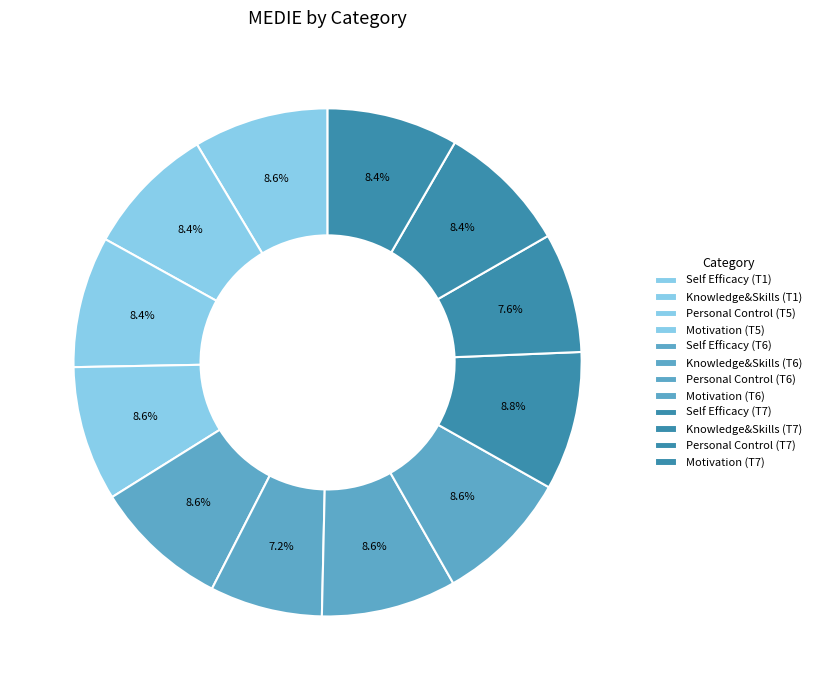

What is the total percentage of Personal Control (T5) and Knowledge&Skills (T7)?

16.0%